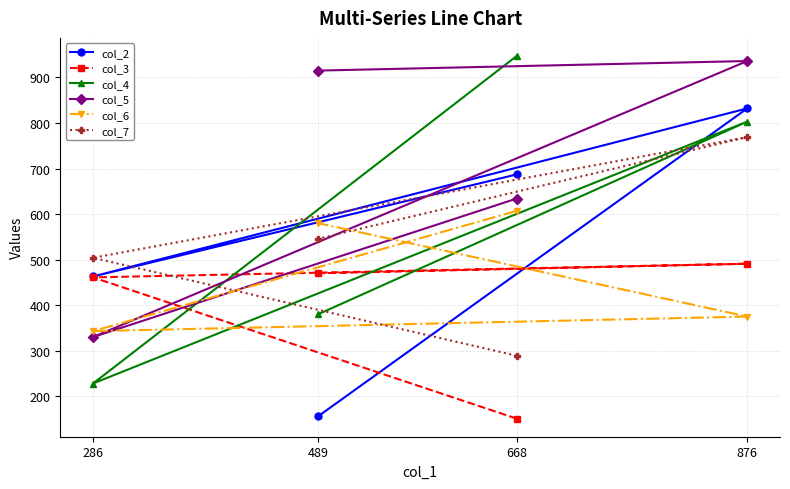

What are all the series names shown in the legend?

col_2, col_3, col_4, col_5, col_6, col_7